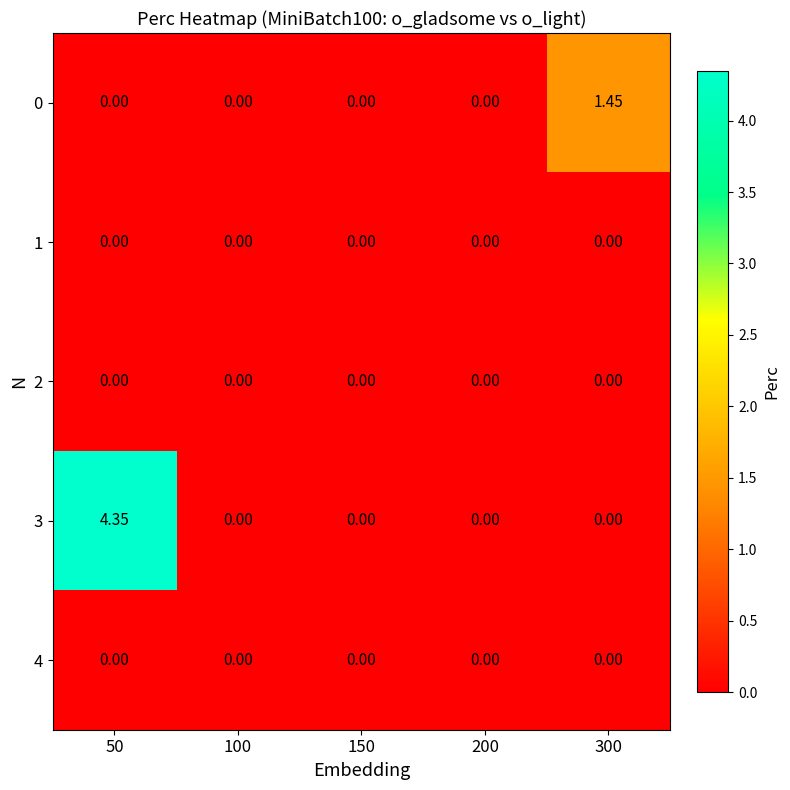

At 300, list the series in order from largest to smallest.

0, 1, 2, 3, 4